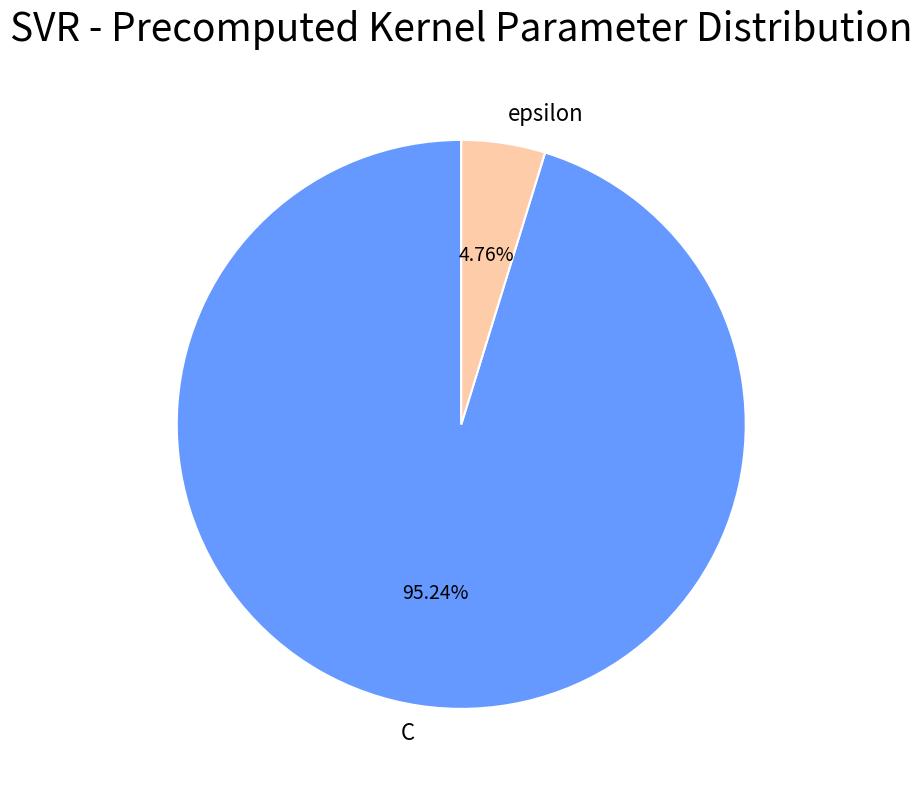

Is it true that epsilon is 16% of the pie?

False